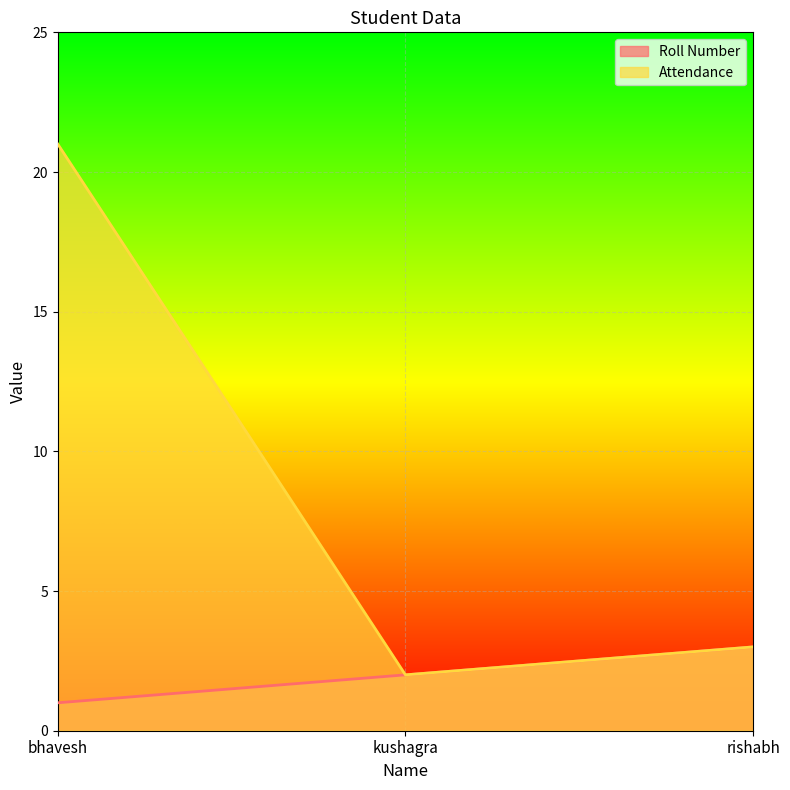

What are all the series names shown in the legend?

Roll Number, Attendance